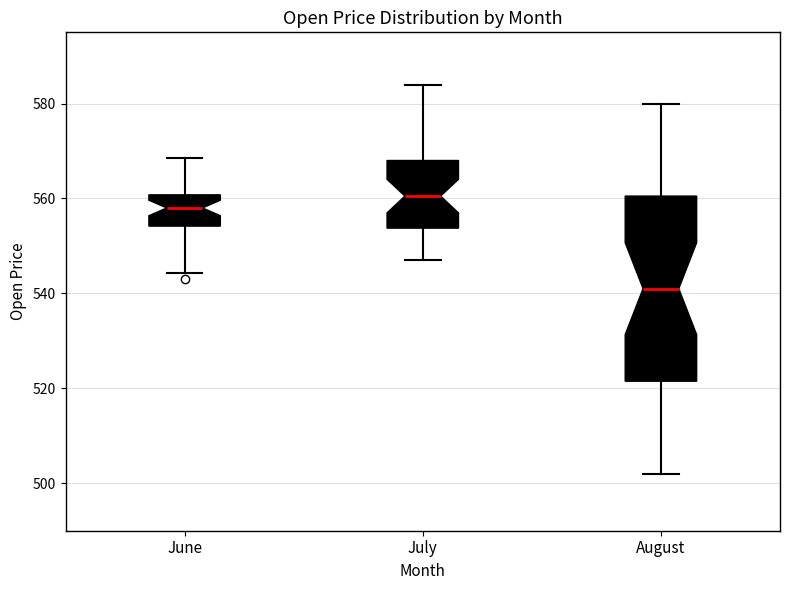

Reading left to right, transcribe this box plot: for each box, give where its median line is, the range the box spans, and where its two whiskers end, as read against the y-axis. The values are not printed on the chart, so give them approximately, as read against the axis.

June: median 558, box 554 to 560, whiskers 544 to 568
July: median 560, box 554 to 568, whiskers 548 to 584
August: median 542, box 522 to 560, whiskers 502 to 580